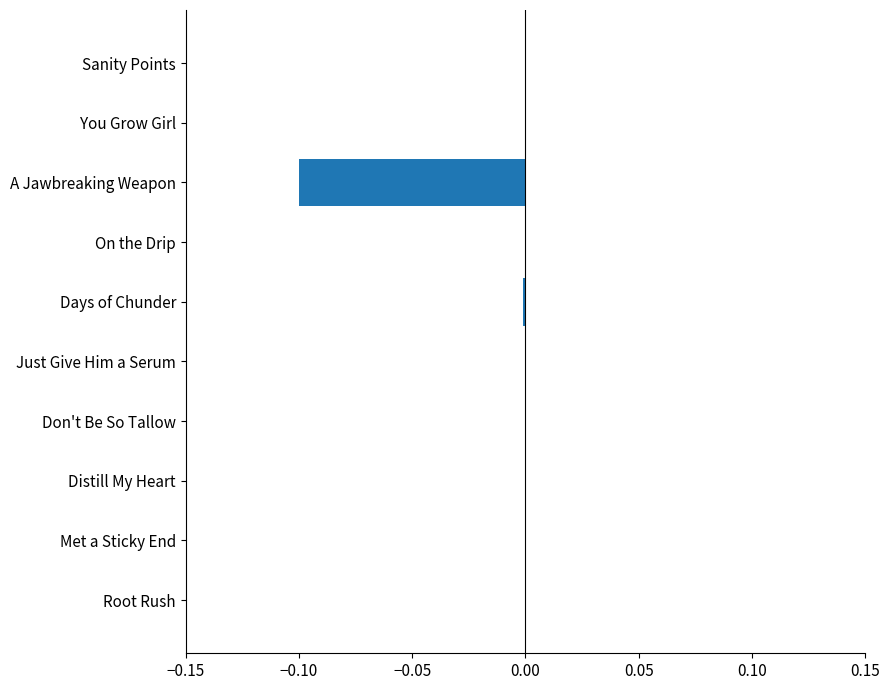

Between Root Rush and A Jawbreaking Weapon, which is larger?

Root Rush